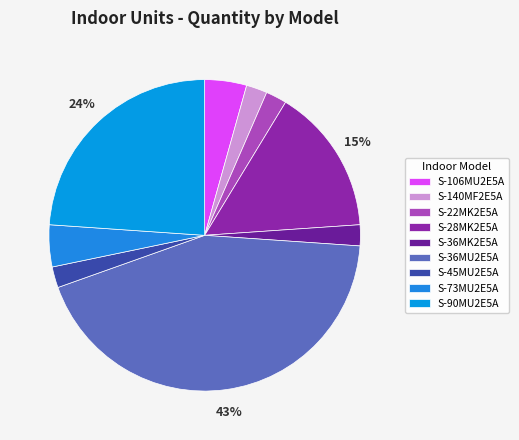

What percentage do S-106MU2E5A and S-90MU2E5A together represent?

28.3%